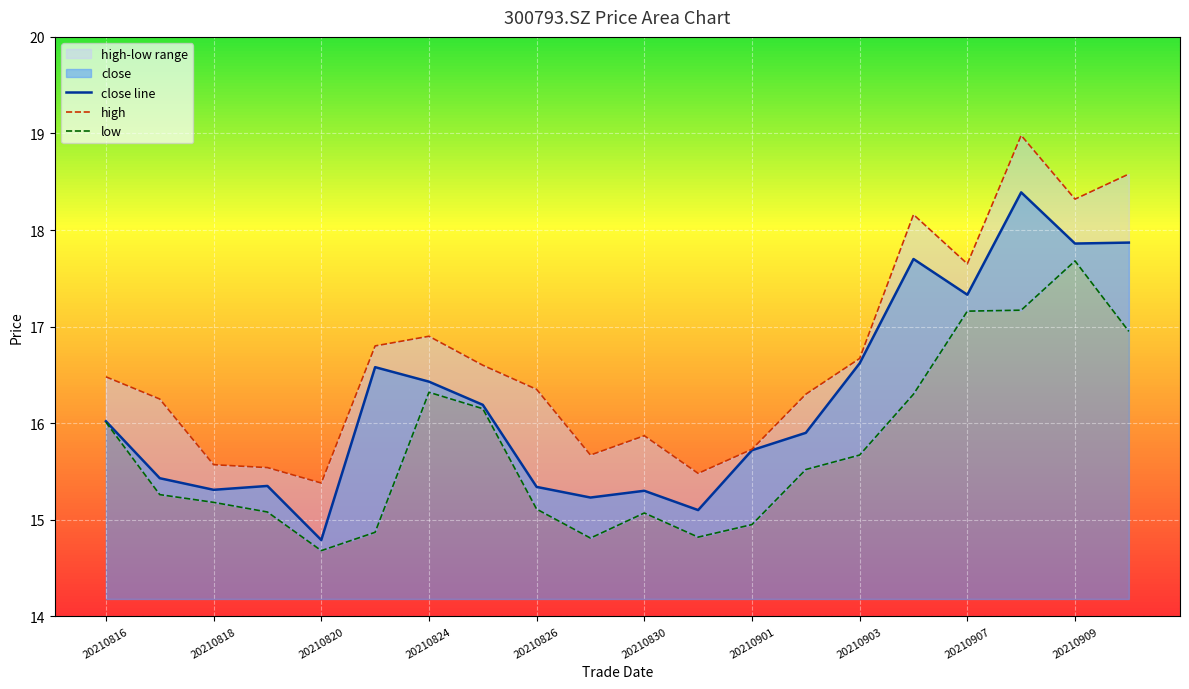

Is it true that close line equals 15.3 at 20210818?

True